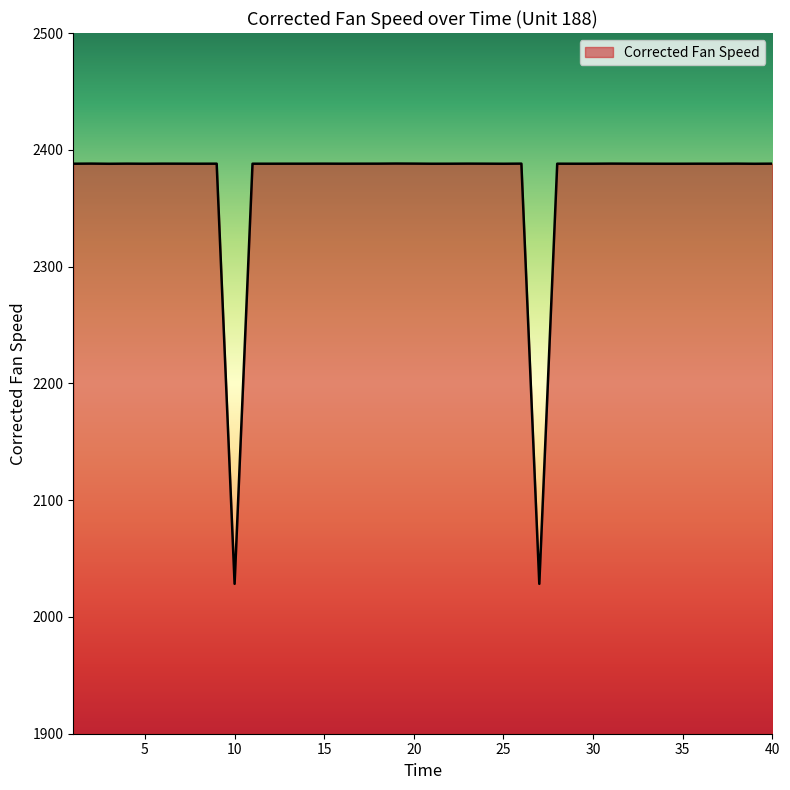

How many distinct data groups are displayed?

1